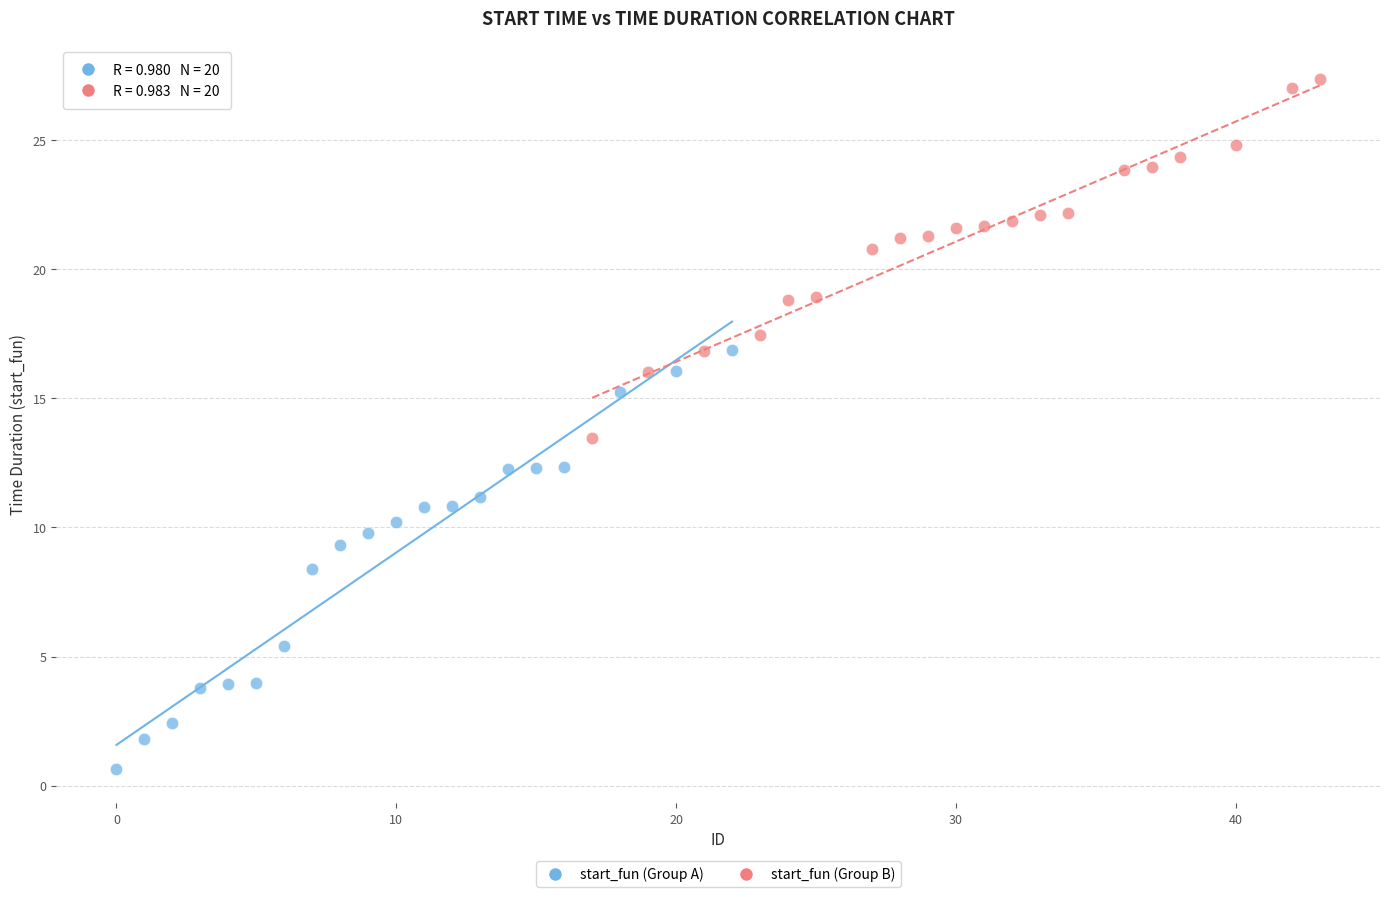

Which series reaches the minimum Y coordinate?

start_fun (Group A)